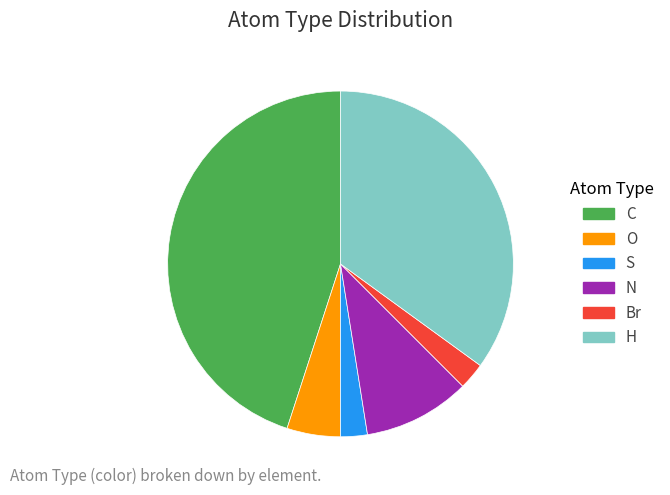

Which category has the biggest portion of the pie?

C